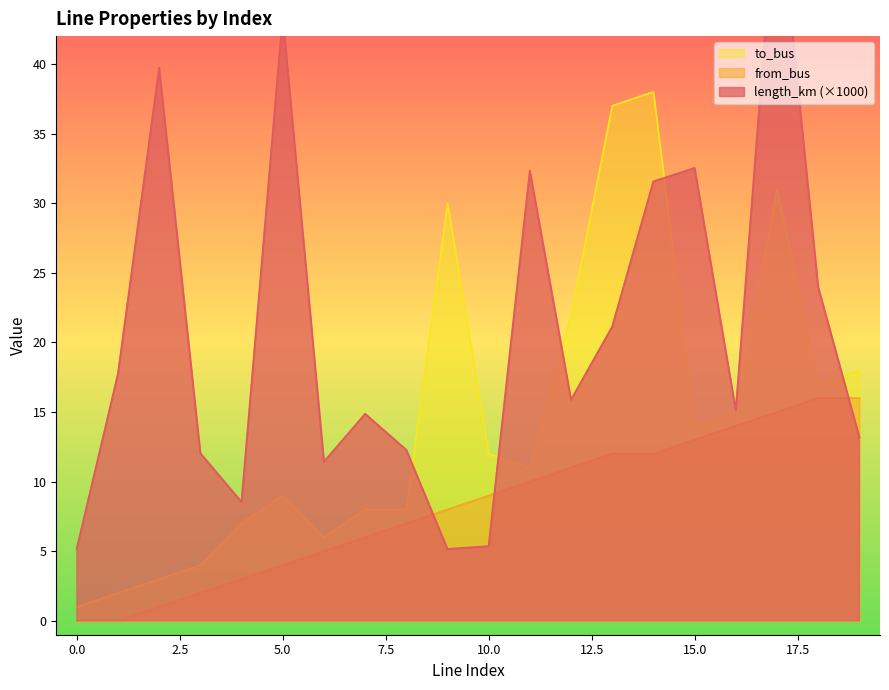

Where is length_km nearest to the value 29?

14